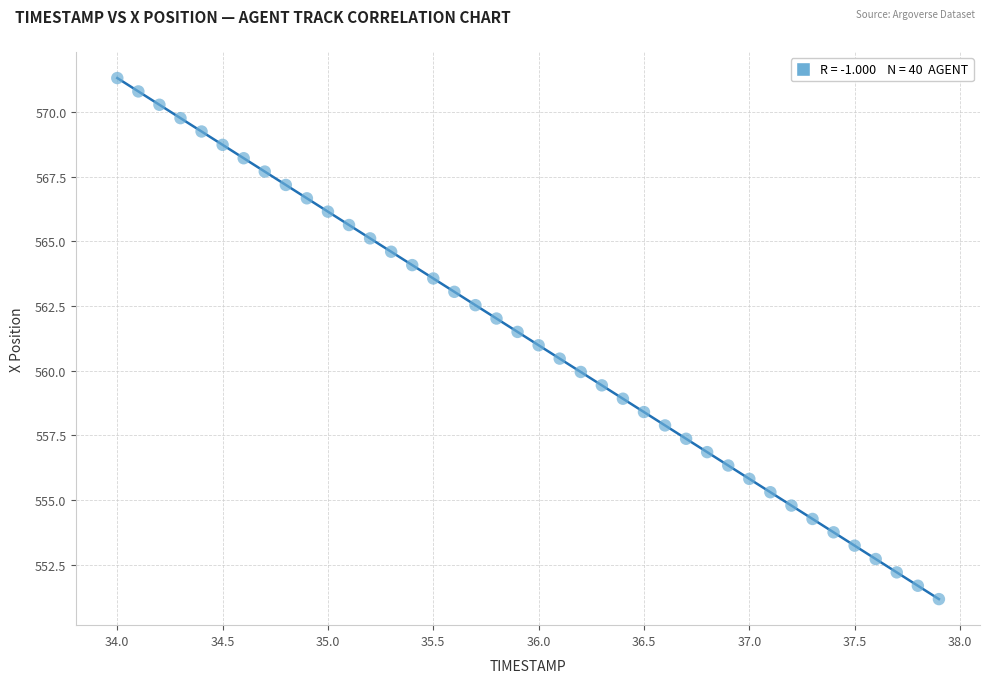

What is the range of Y values (max minus min)?

20.1